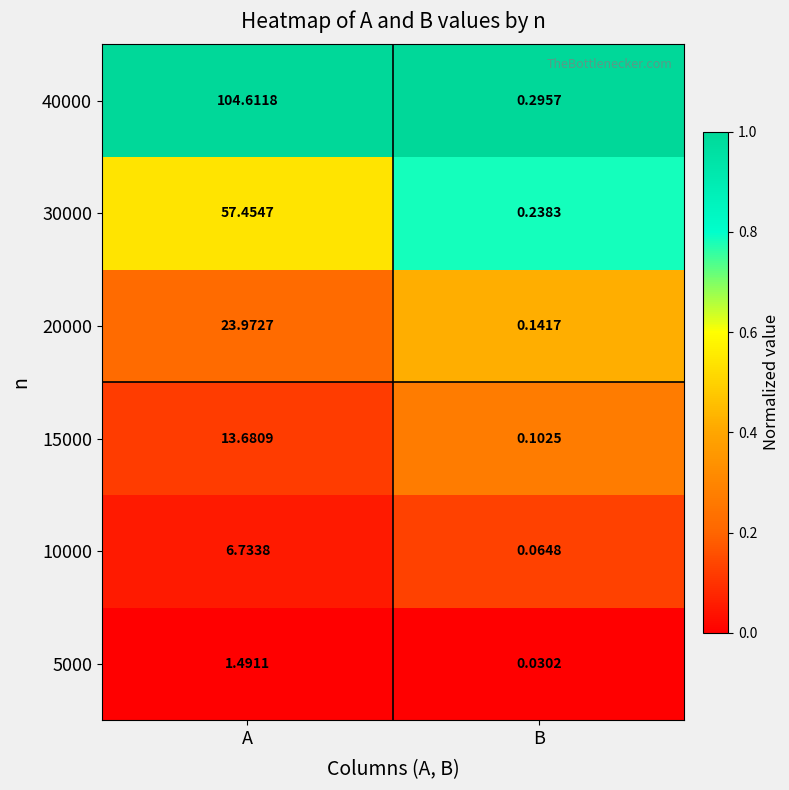

Rank the categories by 10000 value from highest to lowest.

A, B